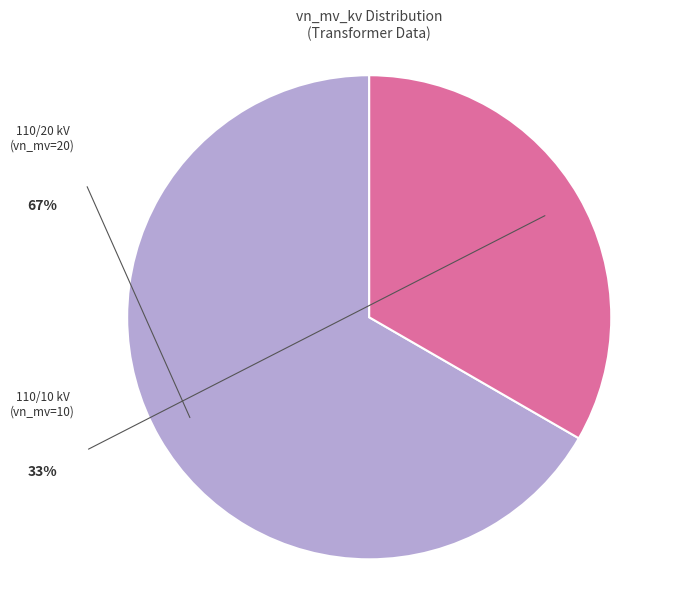

Is there any slice that represents more than half of the pie?

Yes